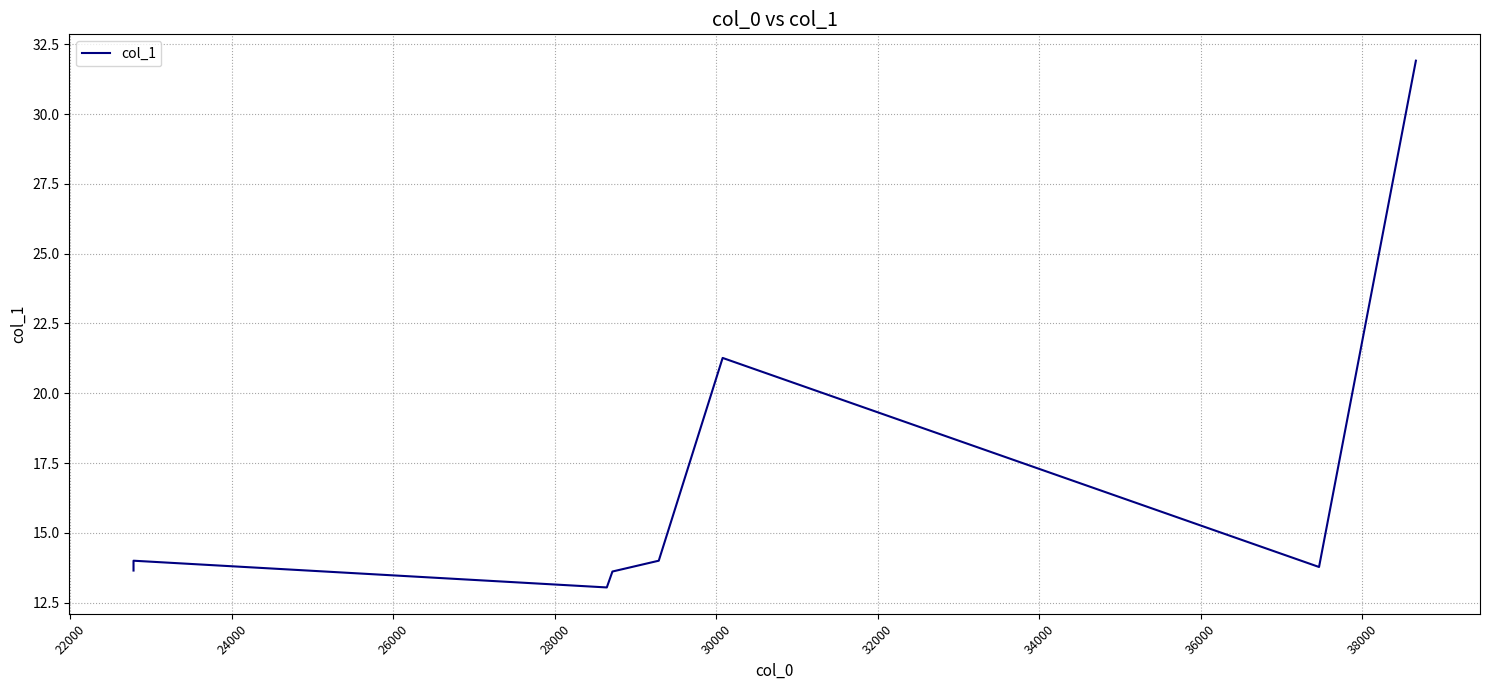

Reading left to right, what are all the values shown in this chart?

13.6	14.0	13.0	13.6	14.0	21.3	13.8	31.9